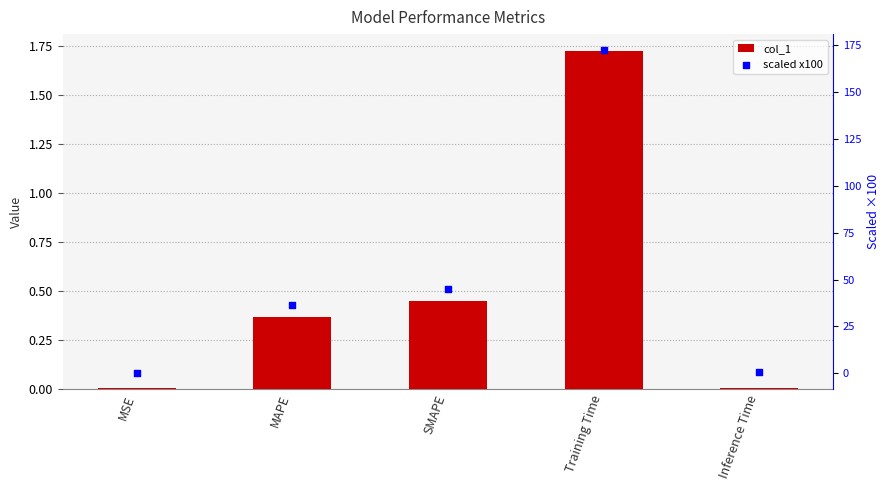

Which series has the largest total across all categories?

scaled x100